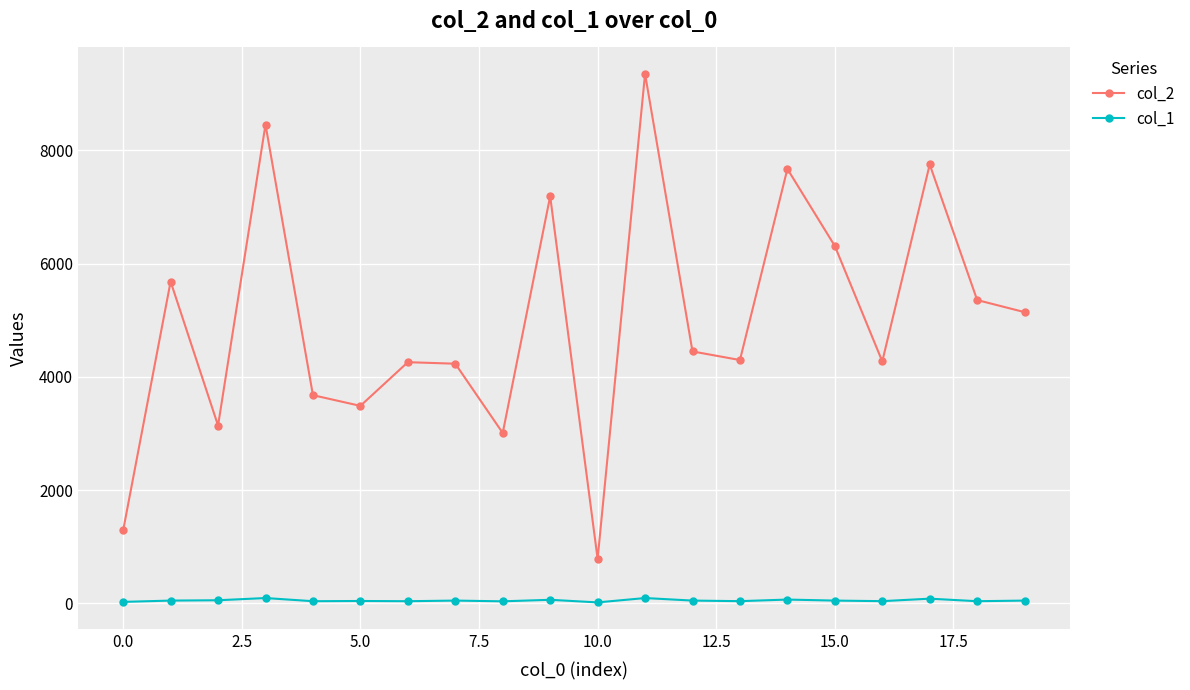

True or false: col_1 and col_2 intersect in this chart.

False